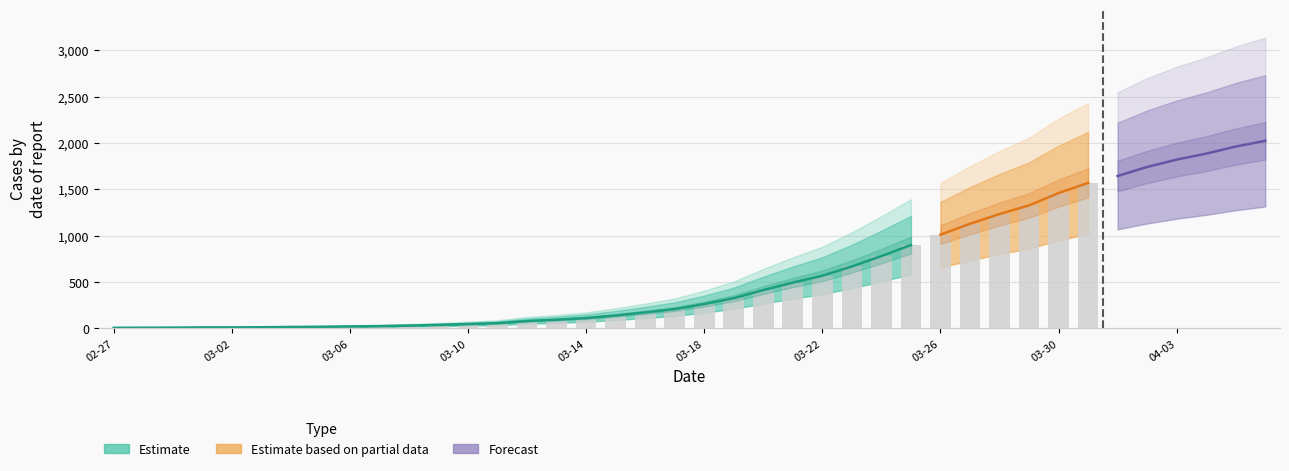

Which label corresponds to the largest value in the chart?

2020-04-06